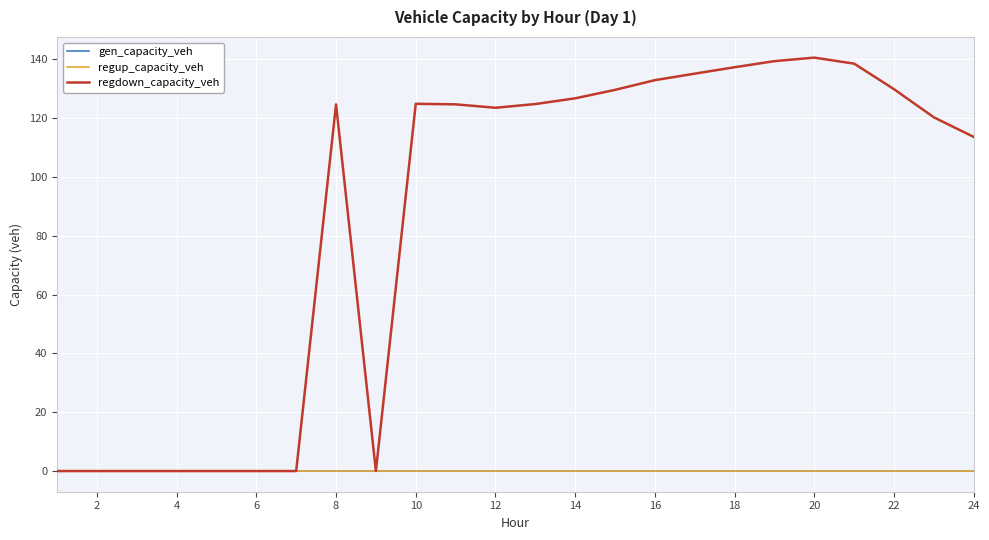

True or false: regup_capacity_veh and gen_capacity_veh intersect in this chart.

False